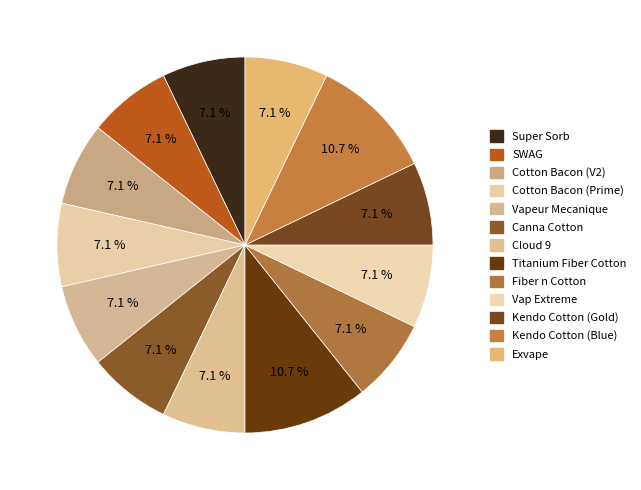

How many slices are in this pie chart?

13